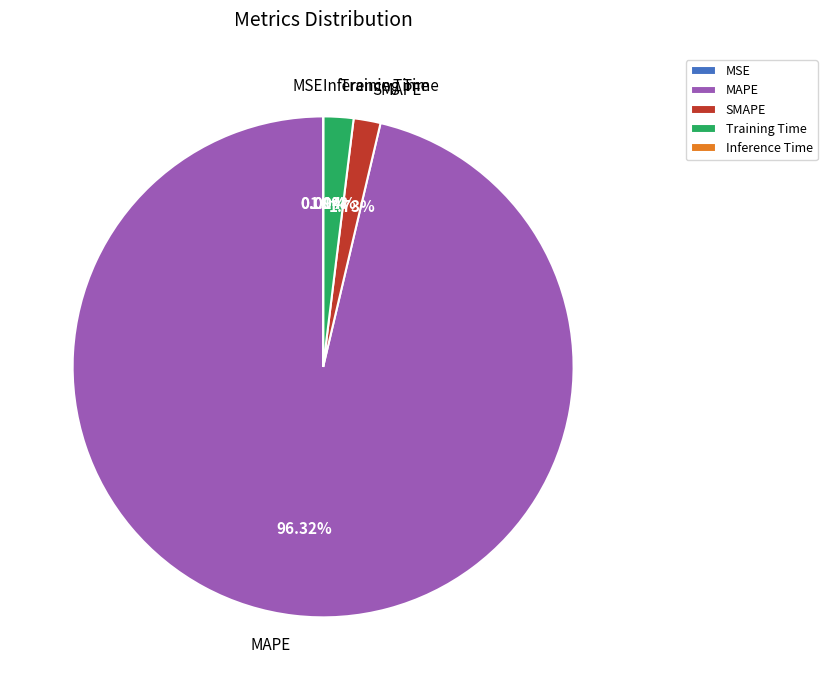

Does any single category account for the majority?

Yes